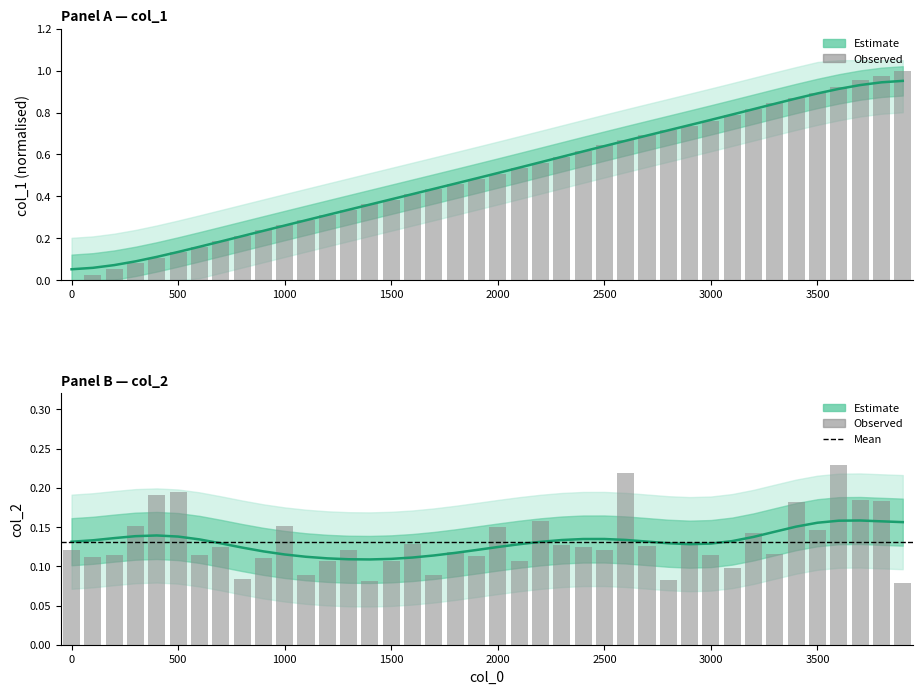

How many col_2 (Estimate) values are between 0 and 1?

40